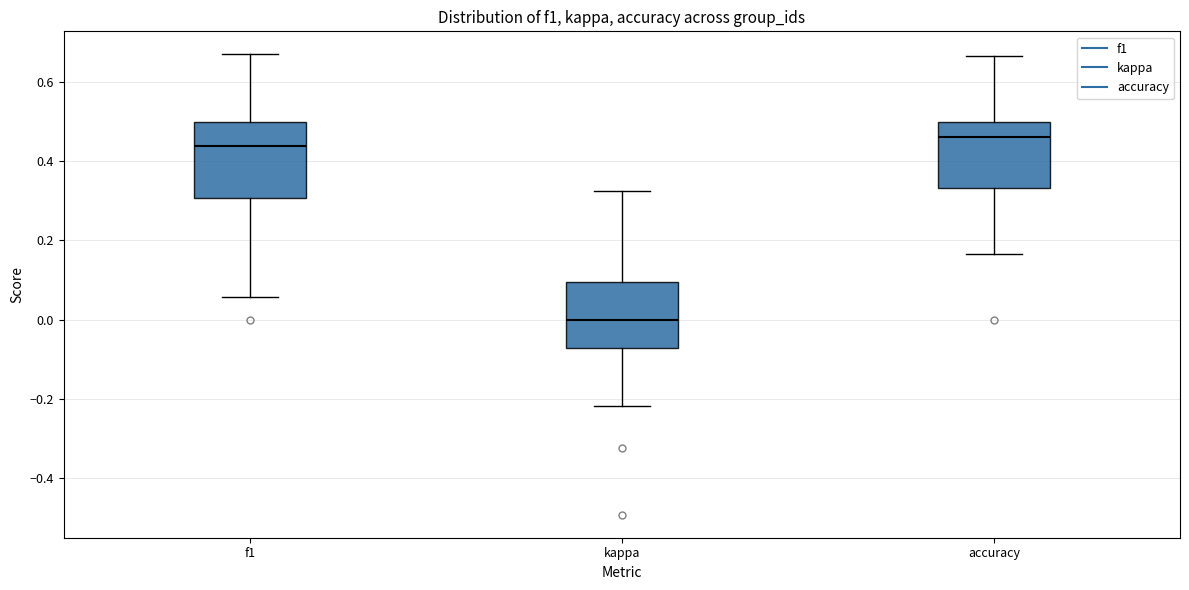

Where does the median line of the box for kappa sit on the y-axis? The values are not printed on the chart, so give them approximately, as read against the axis.

0.00